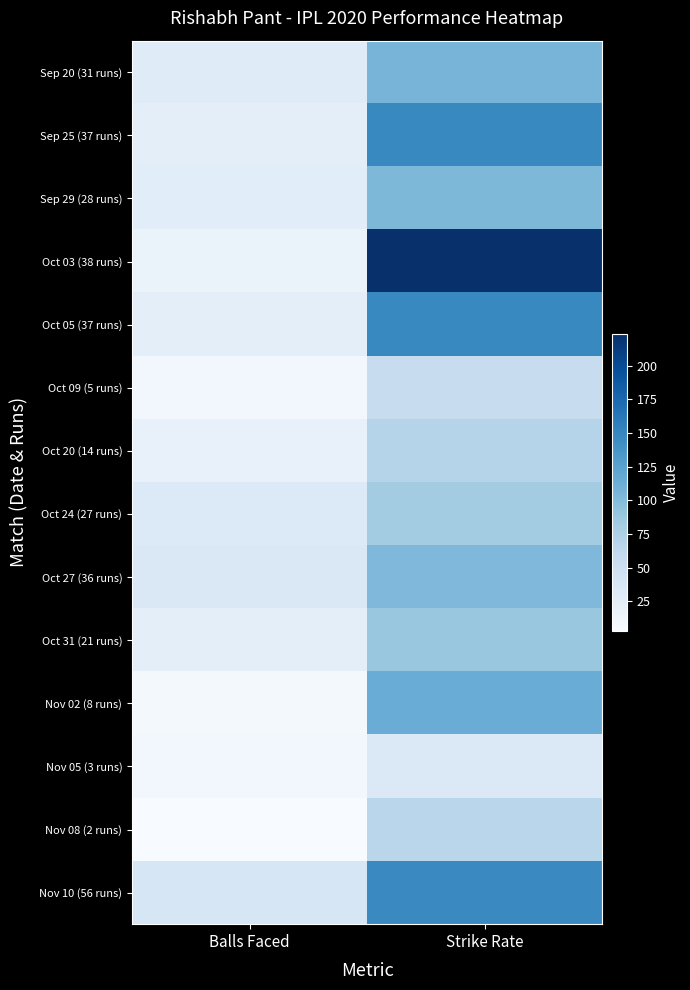

What is the total value across all series at Balls Faced?

301.0